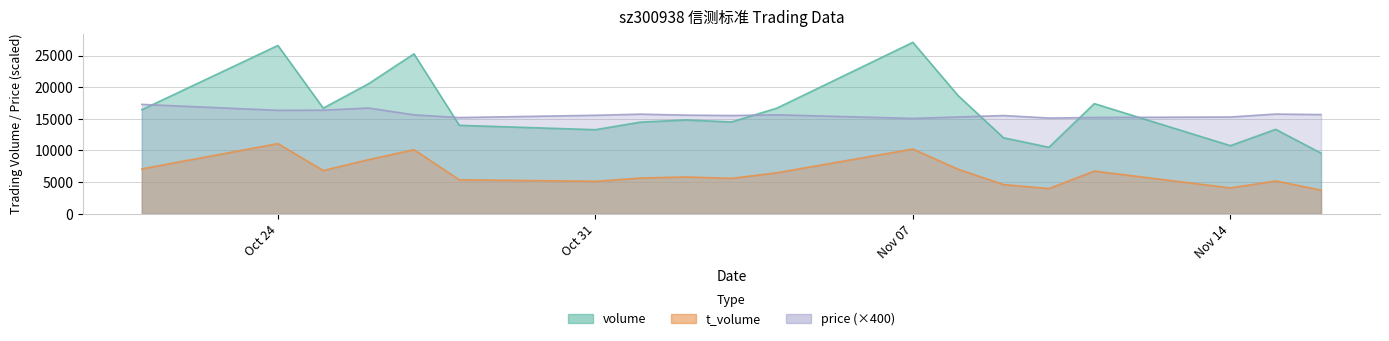

True or false: volume and t_volume intersect in this chart.

False